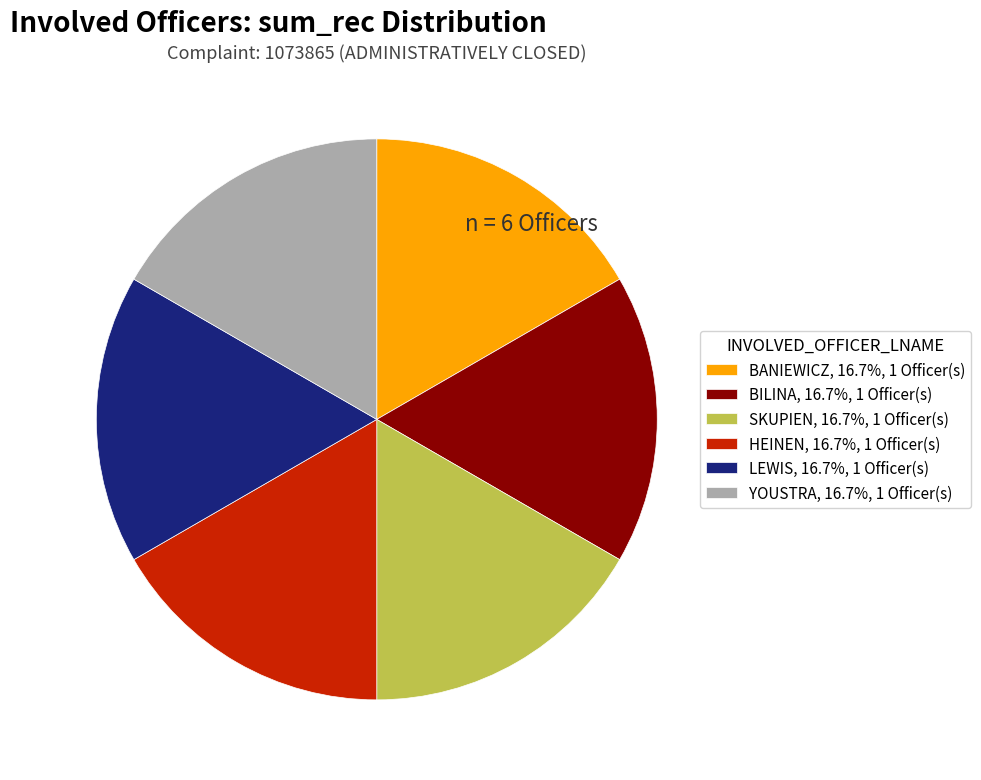

What is the ratio of the value at LEWIS, 16.7%, 1 Officer(s) to the value at YOUSTRA, 16.7%, 1 Officer(s)?

1.0